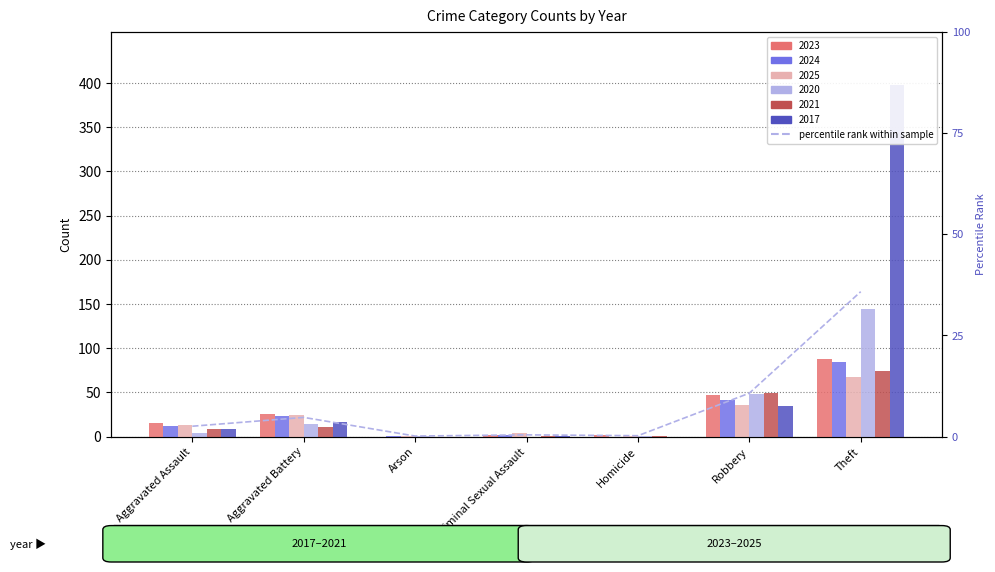

Which has a higher value, Aggravated Battery or Aggravated Assault?

Aggravated Battery